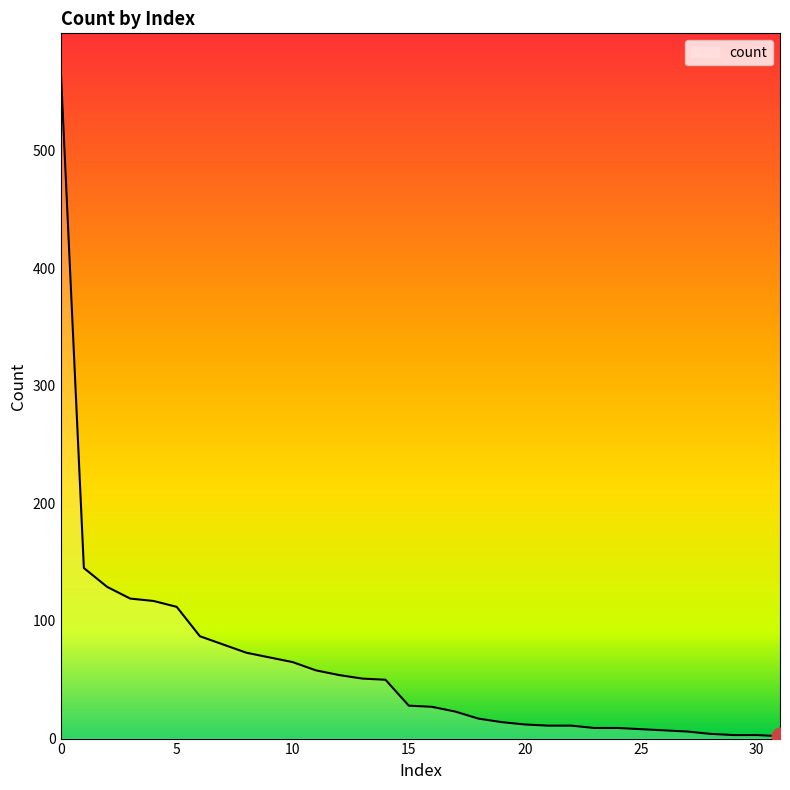

What is the greatest value displayed?

571